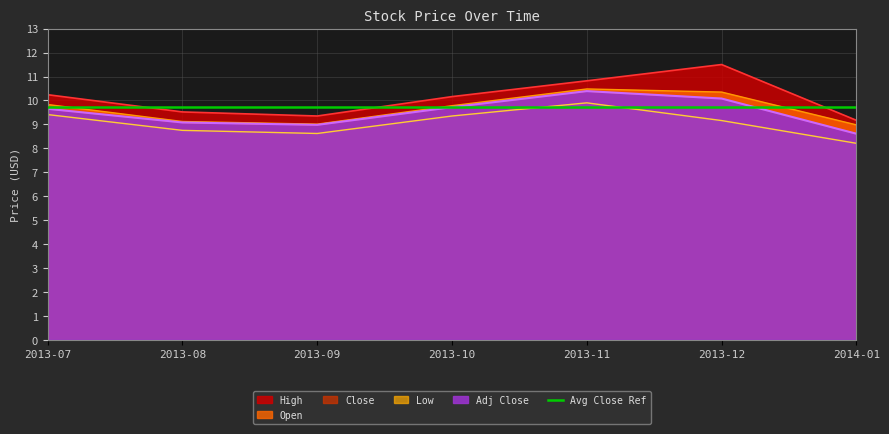

What is the label of the 5th point from the right?

2013-09